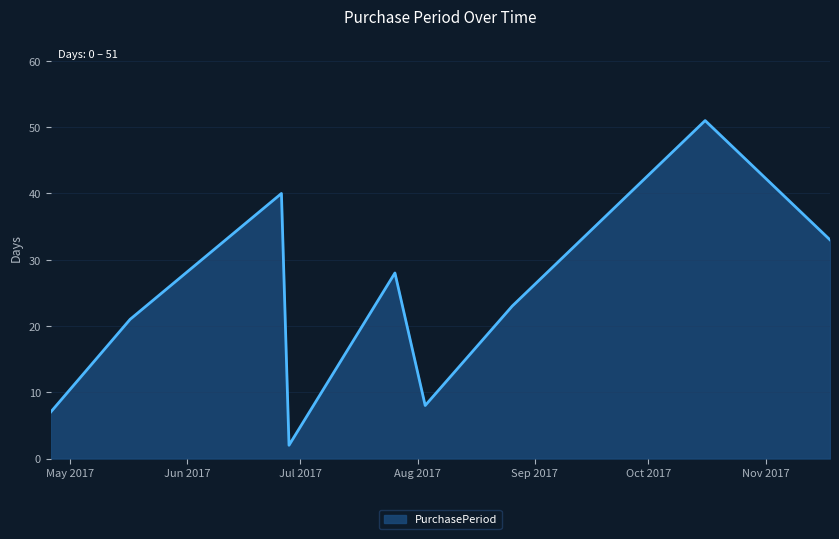

What is the greatest value displayed?

51